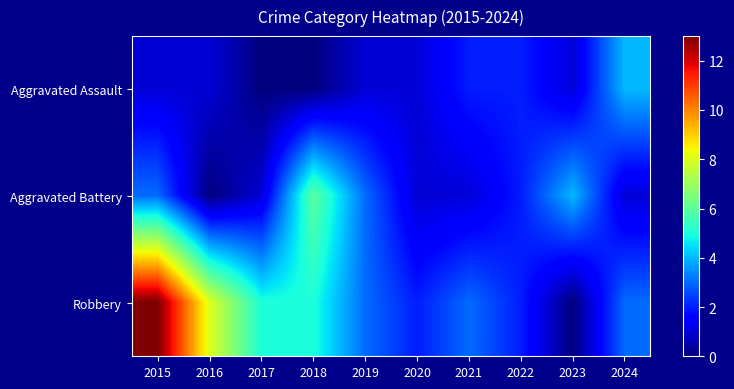

Which series has the largest total across all categories?

Robbery